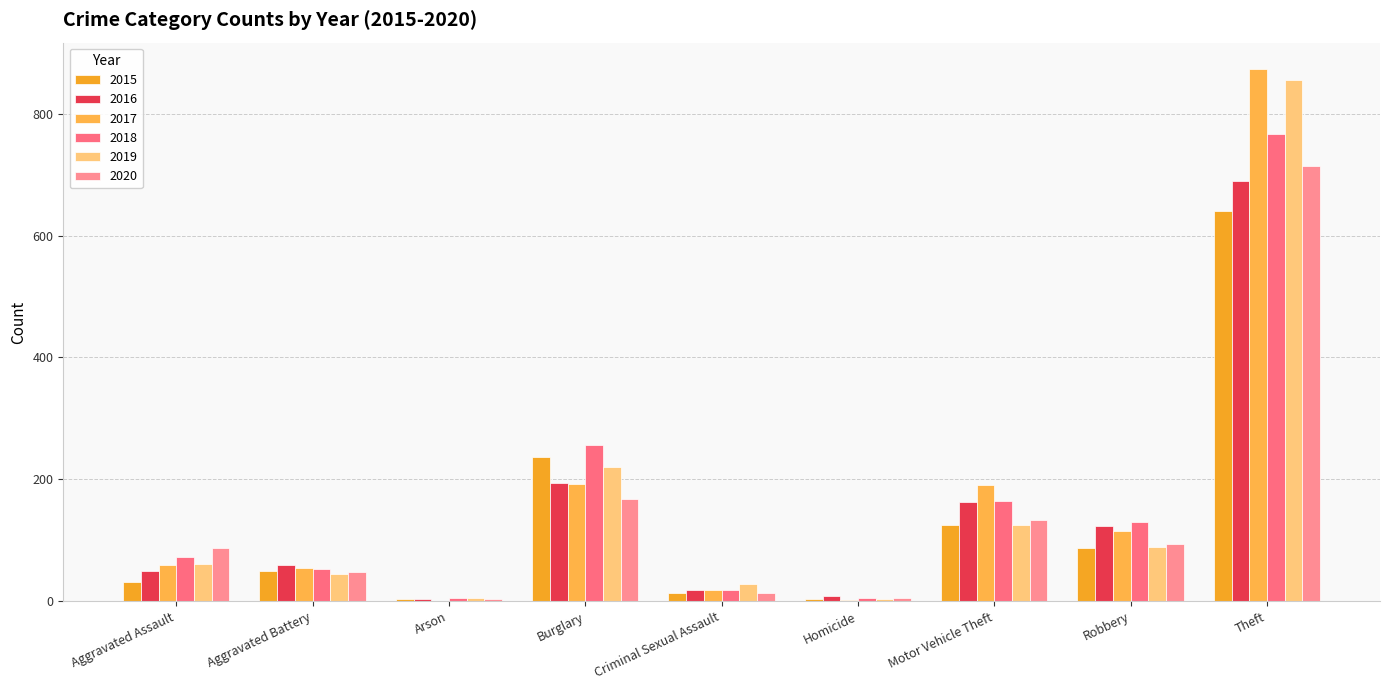

At which label does 2020 first exceed 88?

Burglary